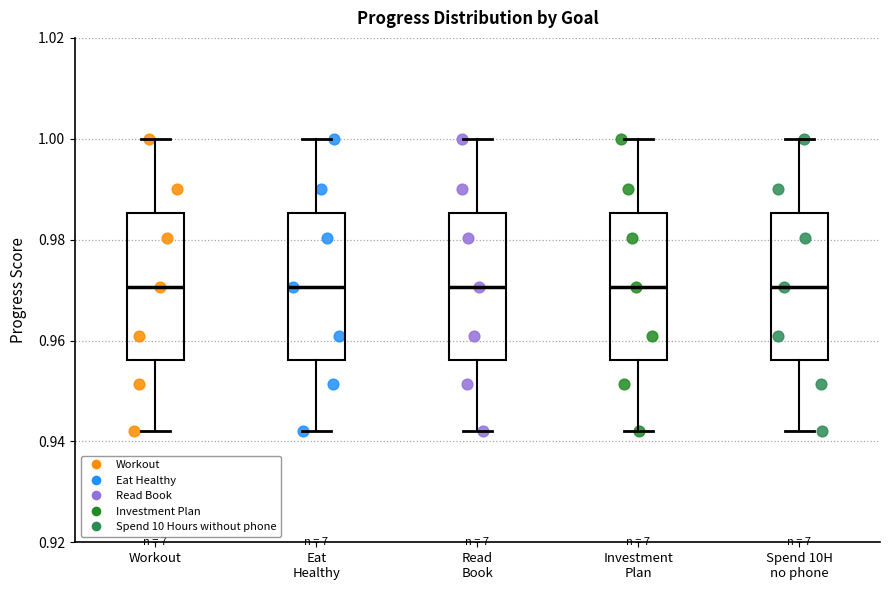

Reading left to right, read every box against the y-axis: the position of its median line, the range the box covers, and the ends of its whiskers. The values are not printed on the chart, so give them approximately, as read against the axis.

Workout: median 0.970, box 0.956 to 0.986, whiskers 0.942 to 1.000
Eat Healthy: median 0.970, box 0.956 to 0.986, whiskers 0.942 to 1.000
Read Book: median 0.970, box 0.956 to 0.986, whiskers 0.942 to 1.000
Investment Plan: median 0.970, box 0.956 to 0.986, whiskers 0.942 to 1.000
Spend 10H no phone: median 0.970, box 0.956 to 0.986, whiskers 0.942 to 1.000